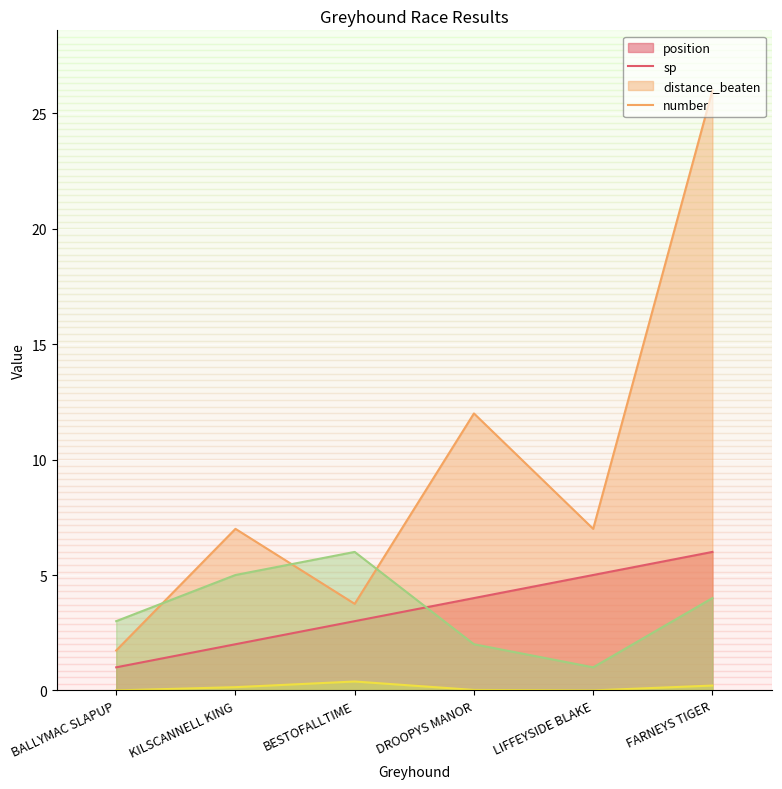

Where does the number series first go above 4?

KILSCANNELL KING